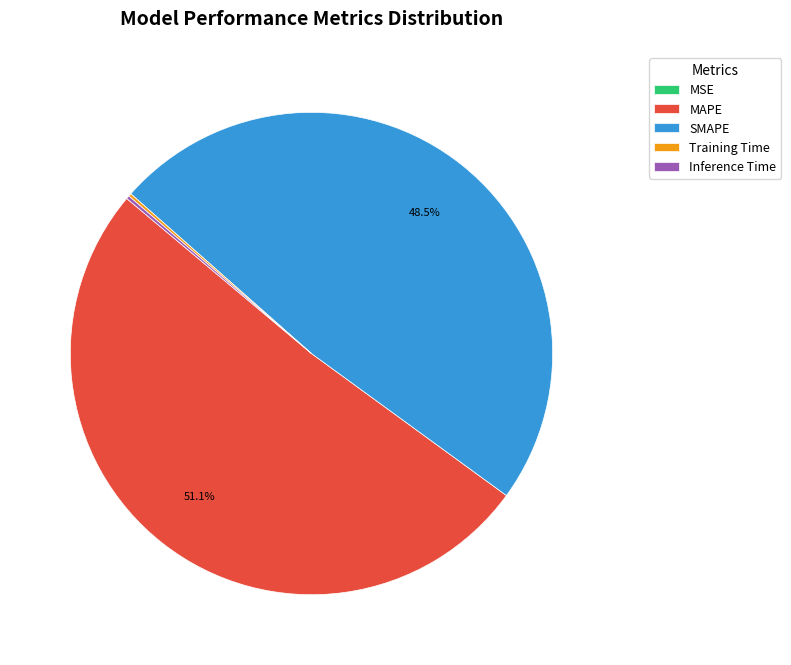

What percentage is NOT represented by SMAPE?

51.5%